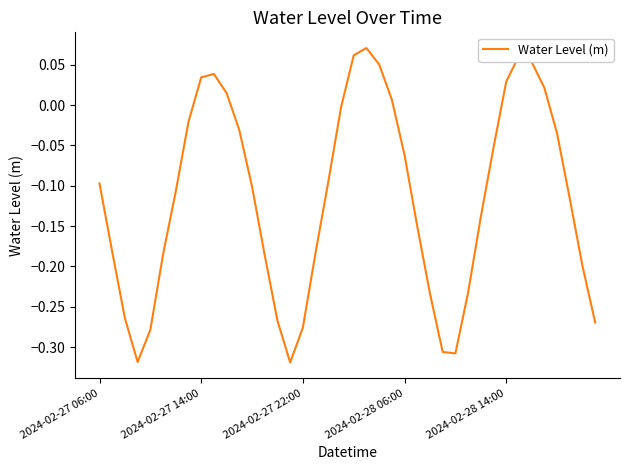

What is the difference between the maximum and minimum values?

0.4